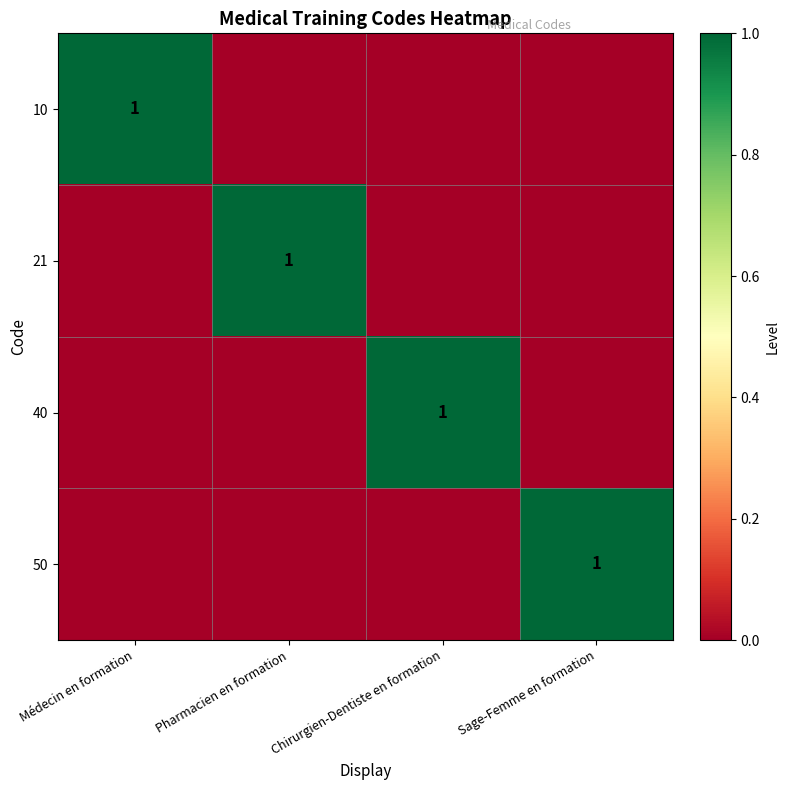

True or false: 21 has a value of 1 at Pharmacien en formation.

True